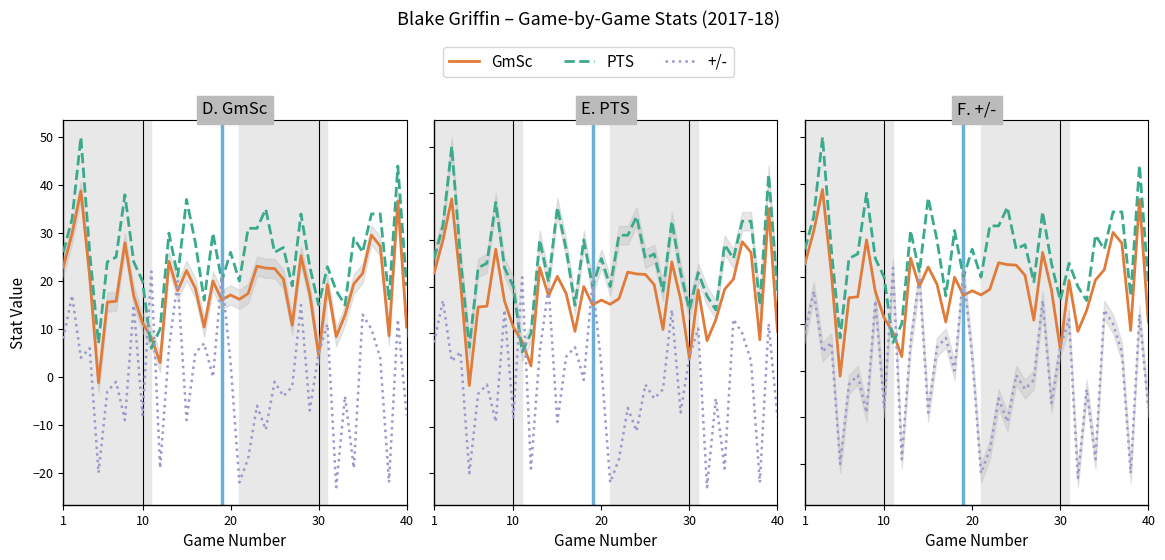

How many intersections are there between +/- and GmSc?

8